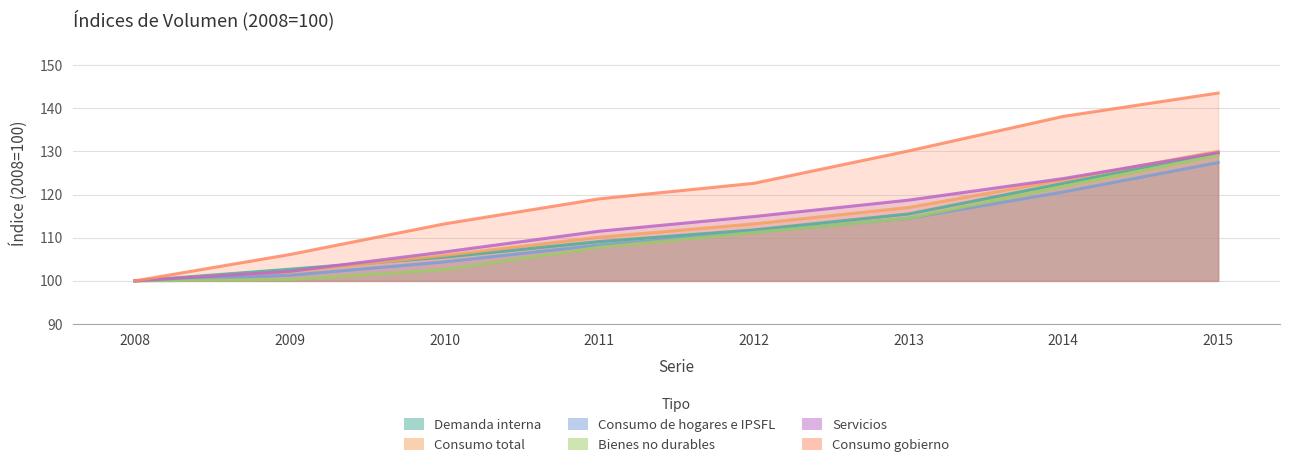

At which label does Demanda interna reach its minimum?

2008